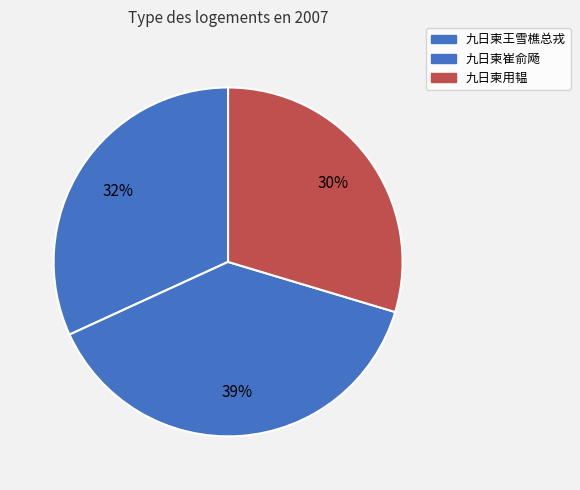

Is it true that 九日柬用韫 is 43% of the pie?

False